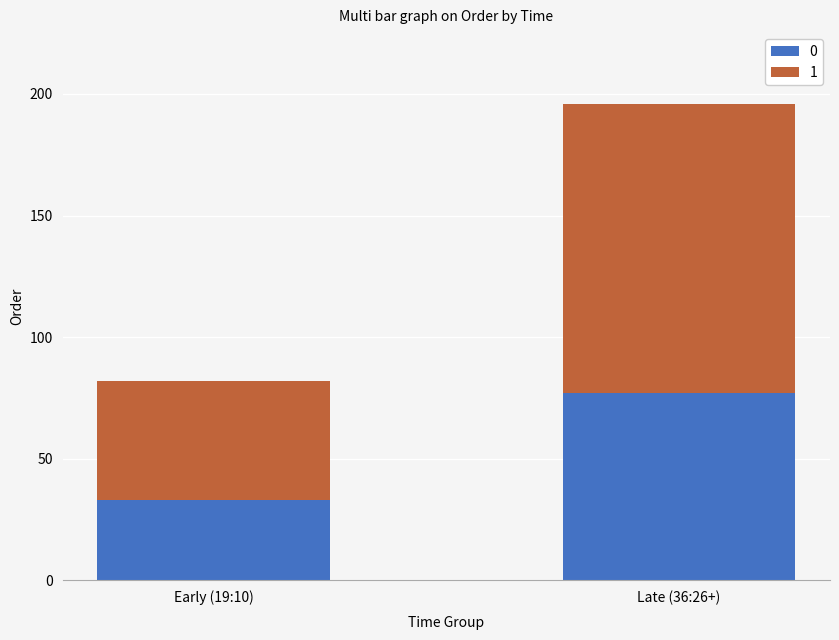

Where is 0 nearest to the value 55?

Early (19:10)